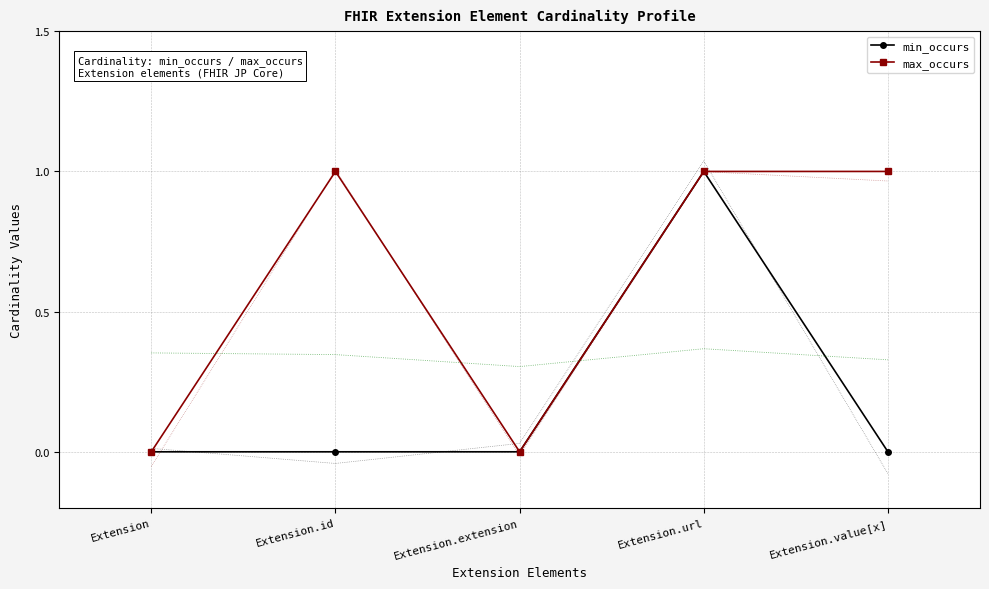

What is the label of the 5th point from the left?

Extension.value[x]